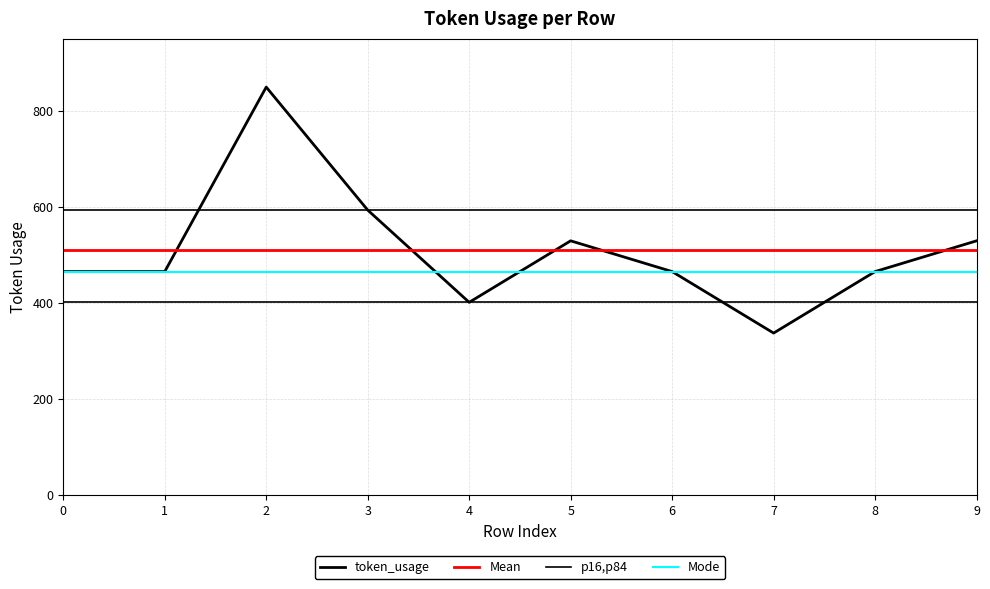

What is the maximum value for Mean?

509.8